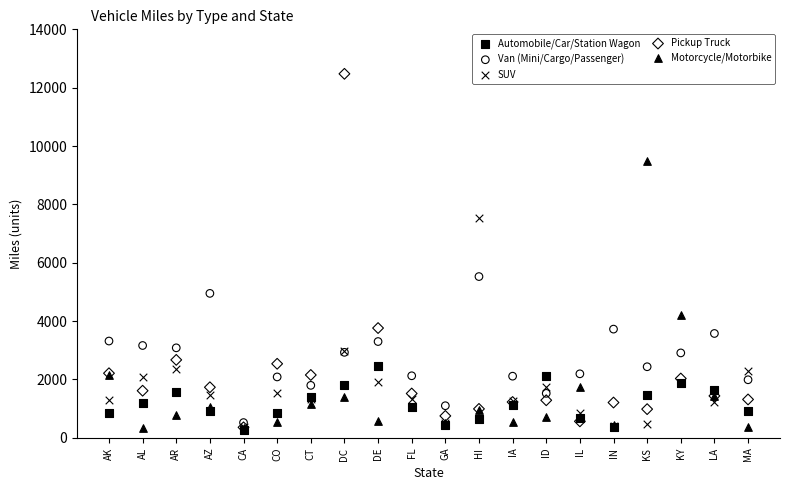

What are all the series names shown in the legend?

Automobile/Car/Station Wagon, Van (Mini/Cargo/Passenger), SUV, Pickup Truck, Motorcycle/Motorbike